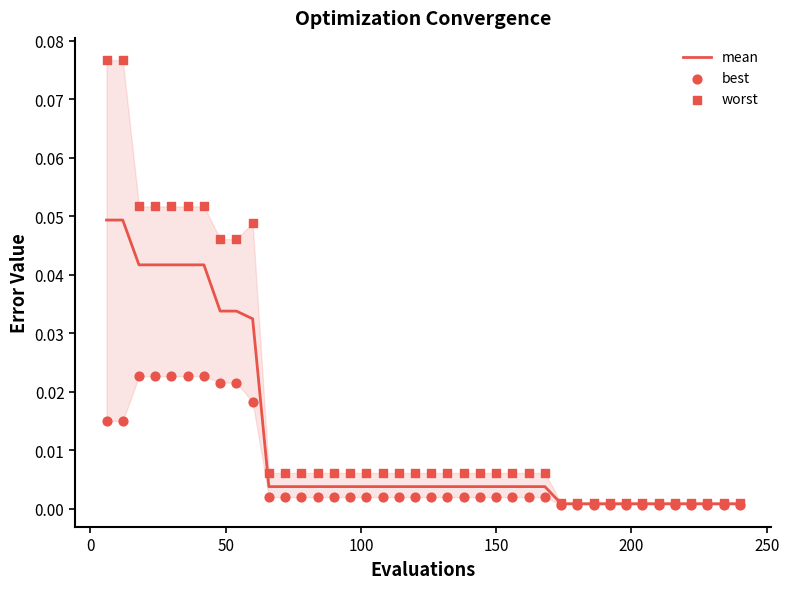

Which series has the largest total across all categories?

worst